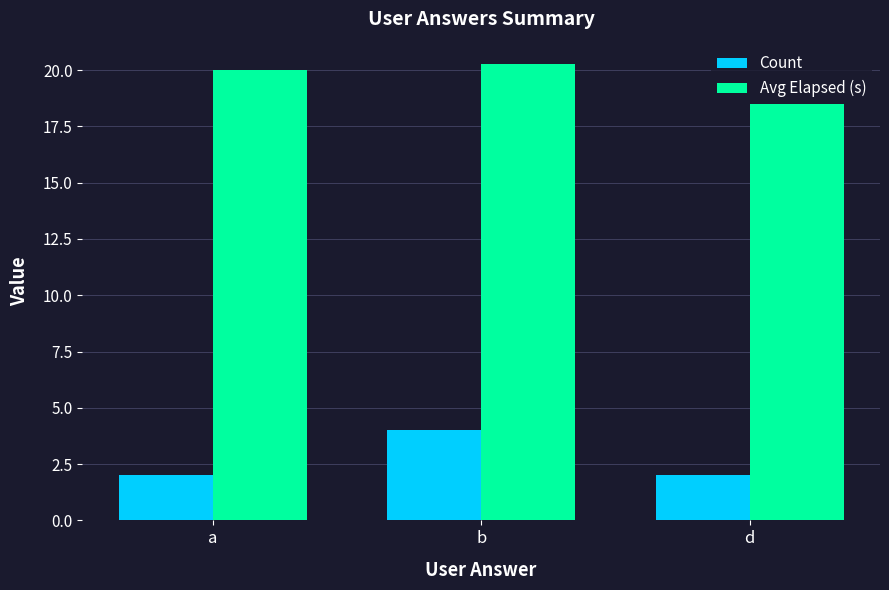

What is the lowest value of the Count series?

2.0